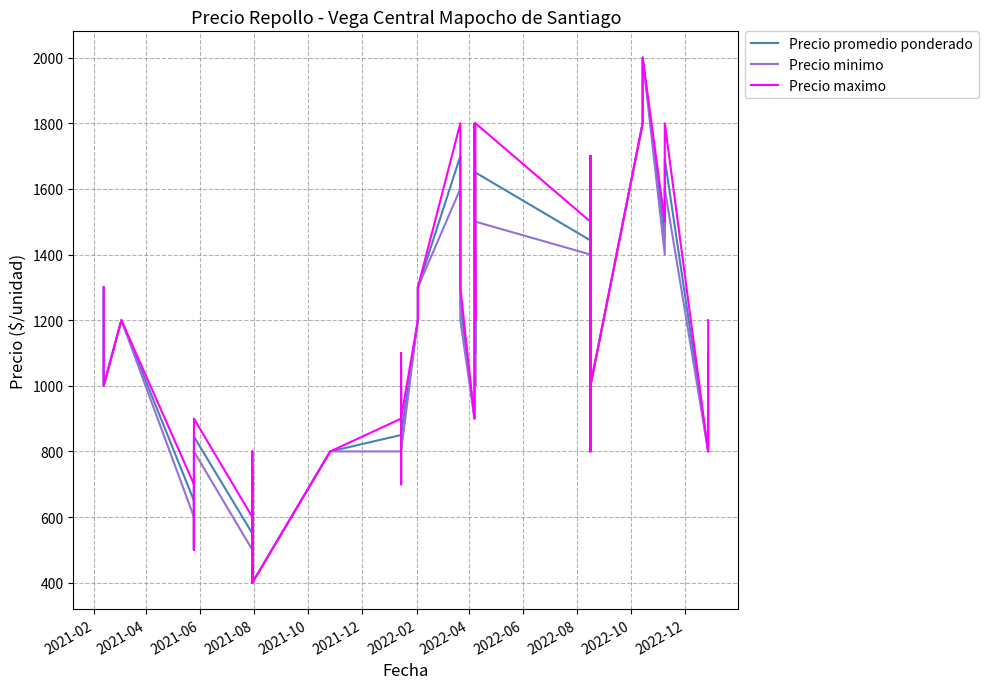

True or false: Precio minimo and Precio maximo cross at least once.

False